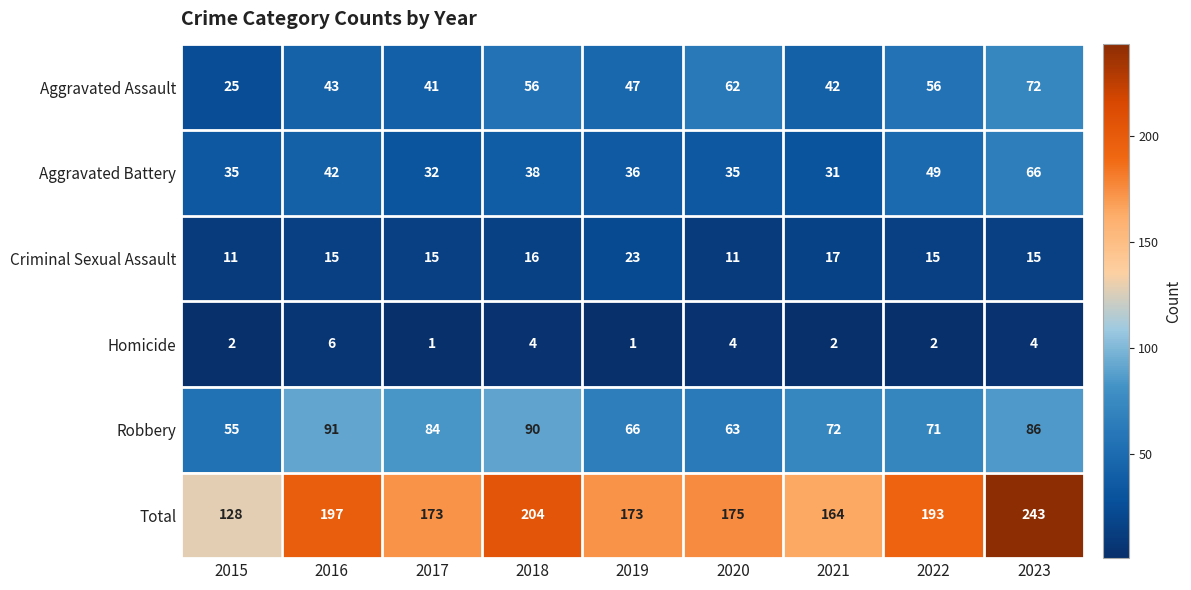

Is it true that Aggravated Assault equals 62 at 2020?

True